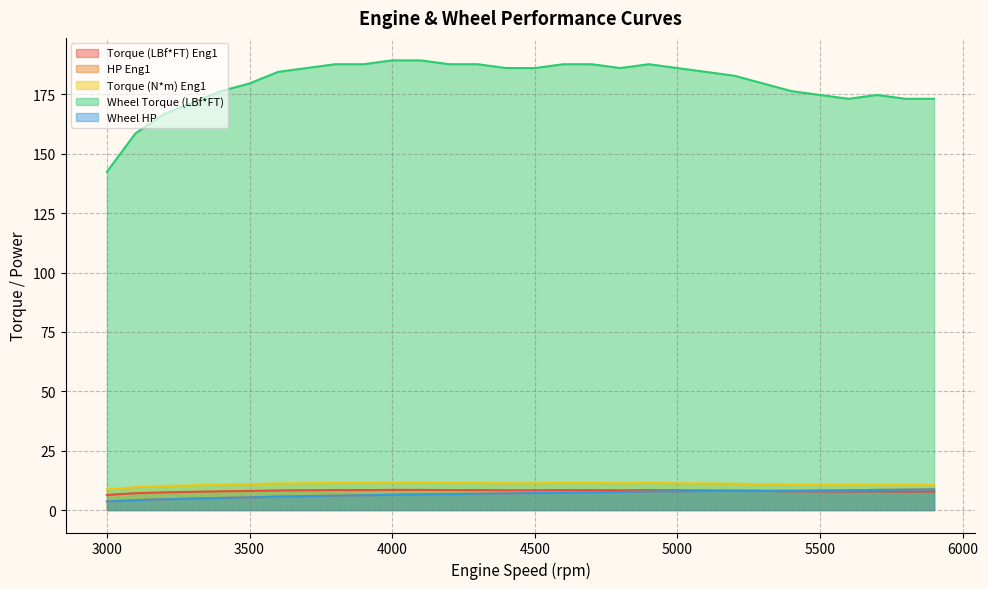

At which category is the sum across all series the highest?

4900